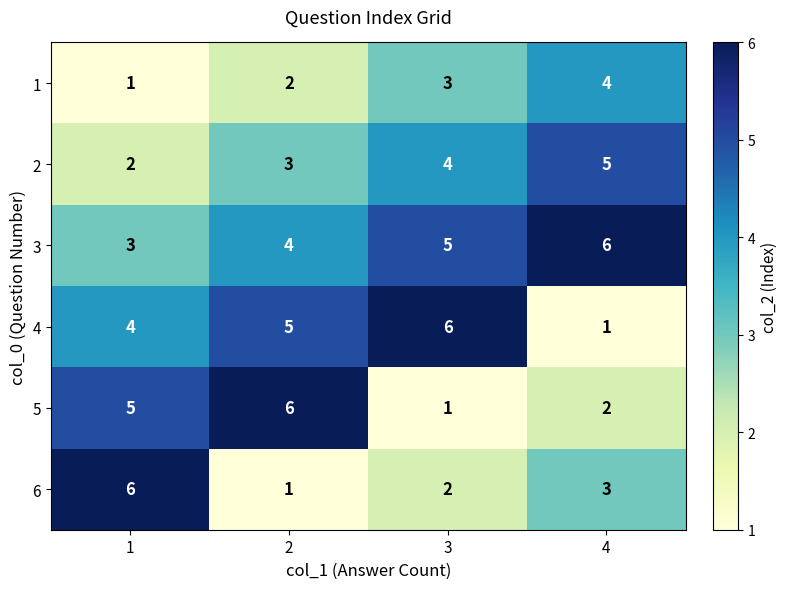

How many data points does each series have?

4